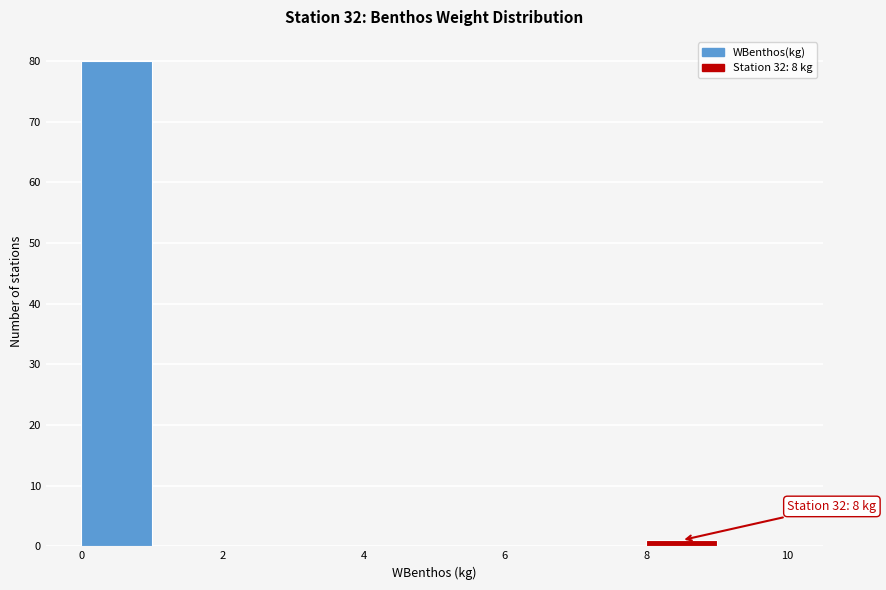

Over which range of the x-axis is the bar tallest?

0 to 1